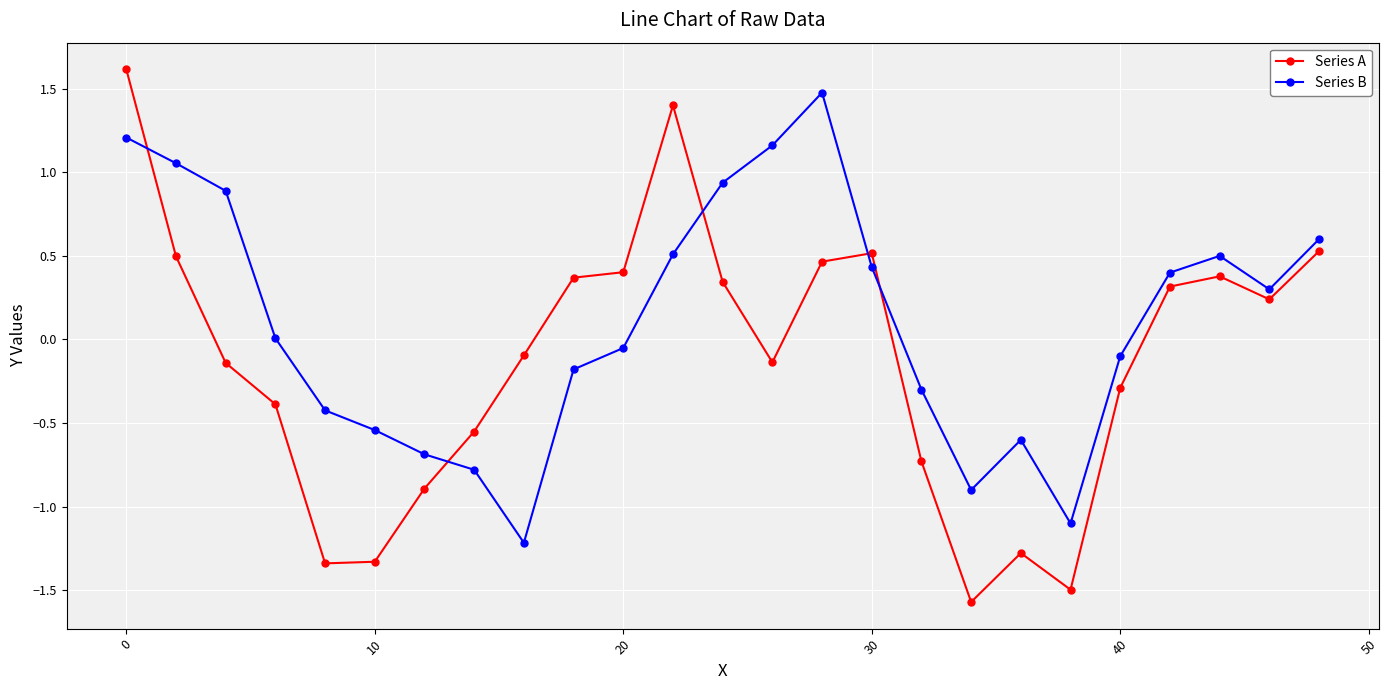

Does the chart display data point markers on the line(s)?

Yes